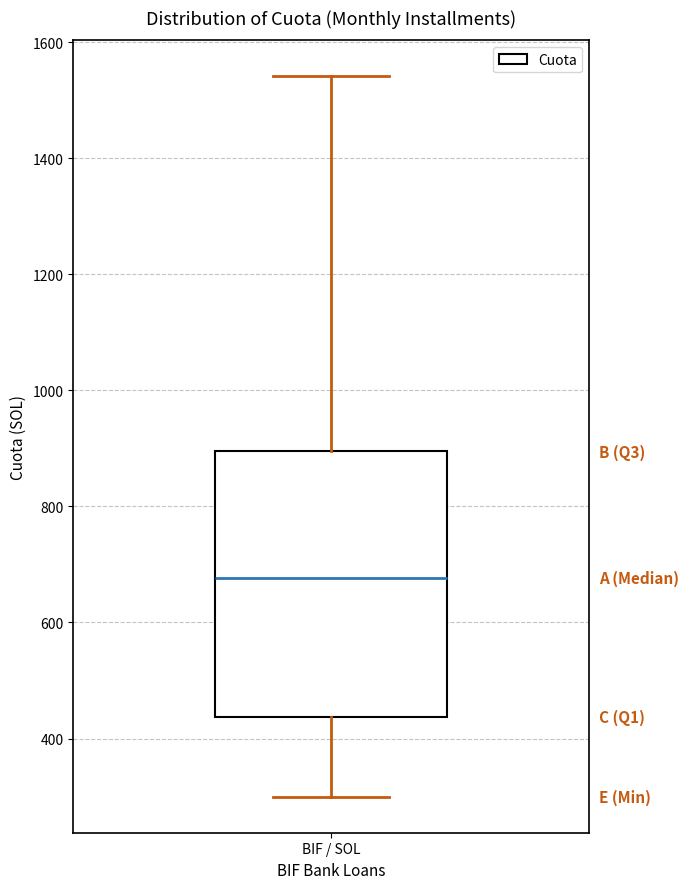

Read this box plot against the y-axis: the position of the median line, the range covered by the box, and the ends of both whiskers. The values are not printed on the chart, so give them approximately, as read against the axis.

median 680, box 440 to 900, whiskers 300 to 1540